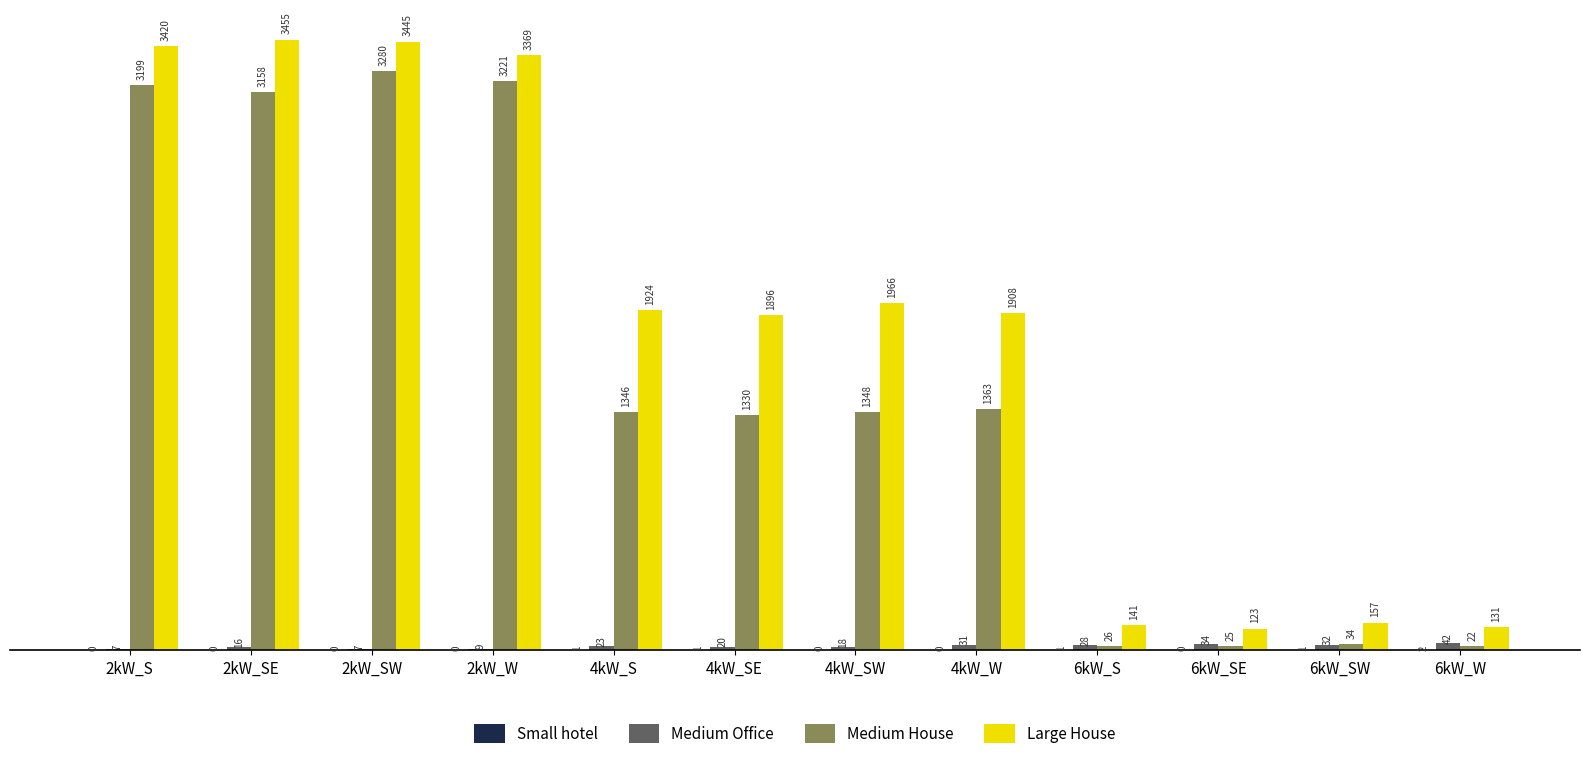

What is the sum of the Large House values at 6kW_W and 4kW_SE?

2027